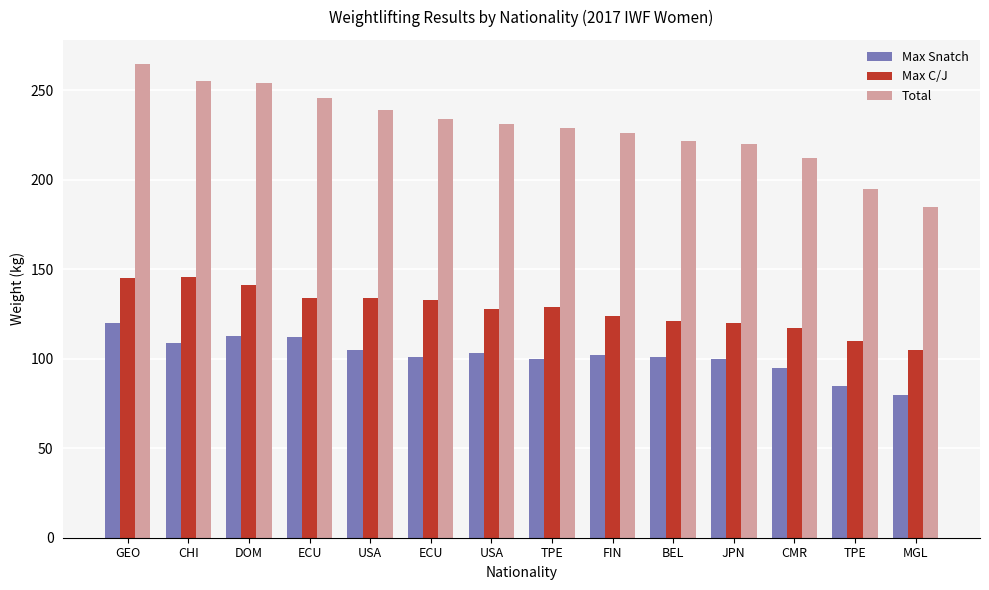

Does the chart contain any negative values?

No